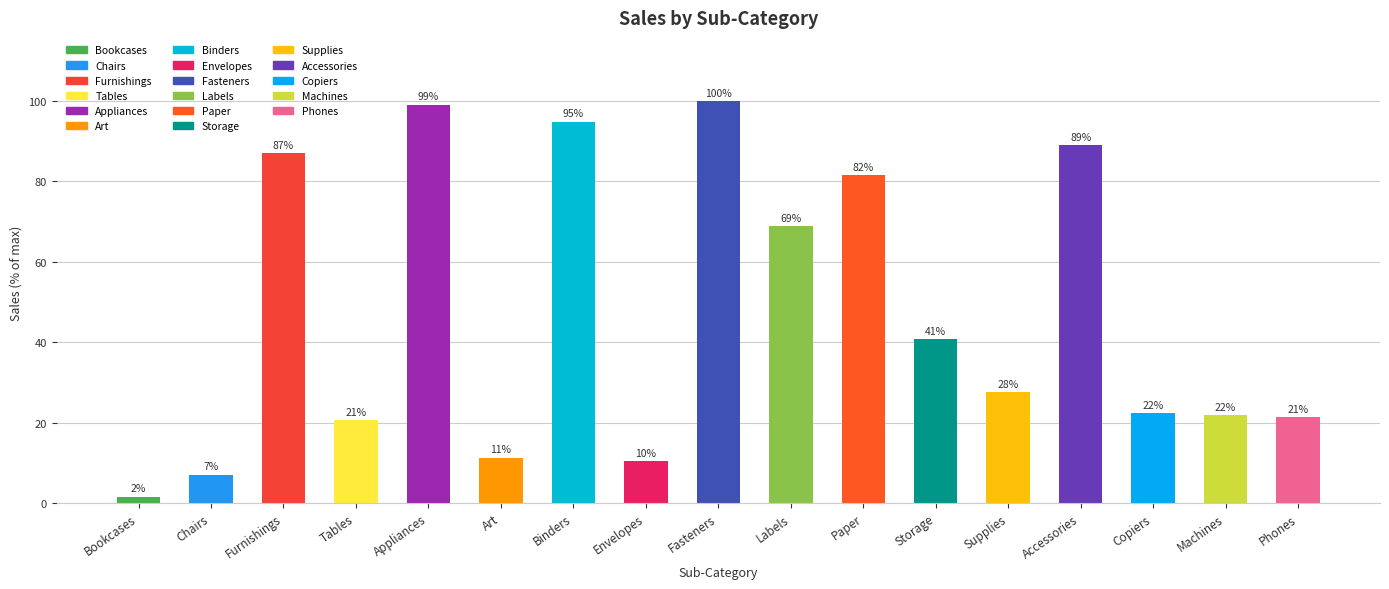

What is the value of the 12th bar from the left?

40.8